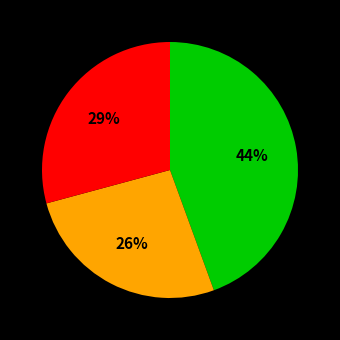

Is there a majority slice in this chart?

No